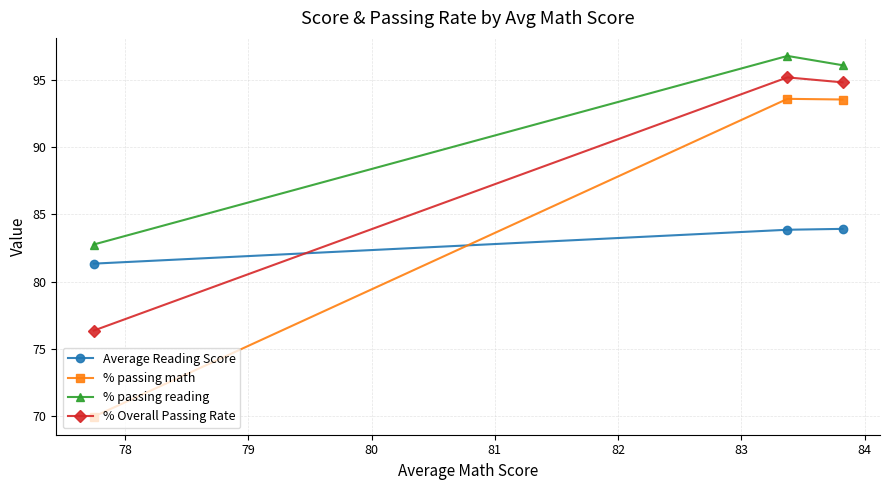

List the series in order of their peak value, highest first.

% passing reading, % Overall Passing Rate, % passing math, Average Reading Score